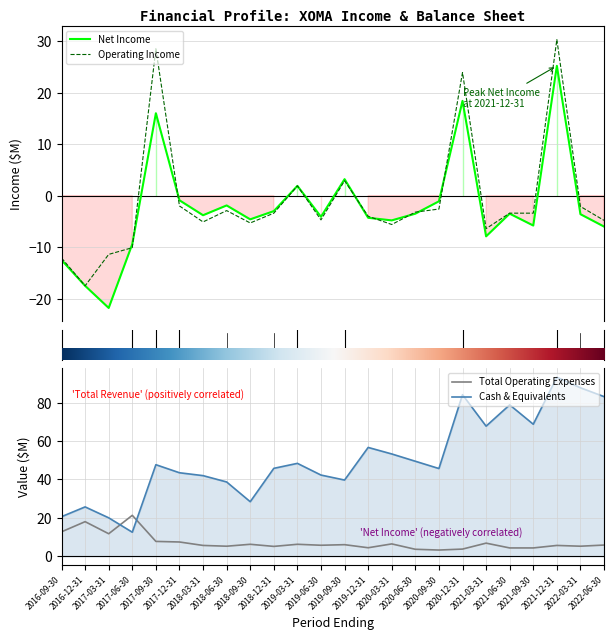

What is the average value of the Net Income series?

-2.3